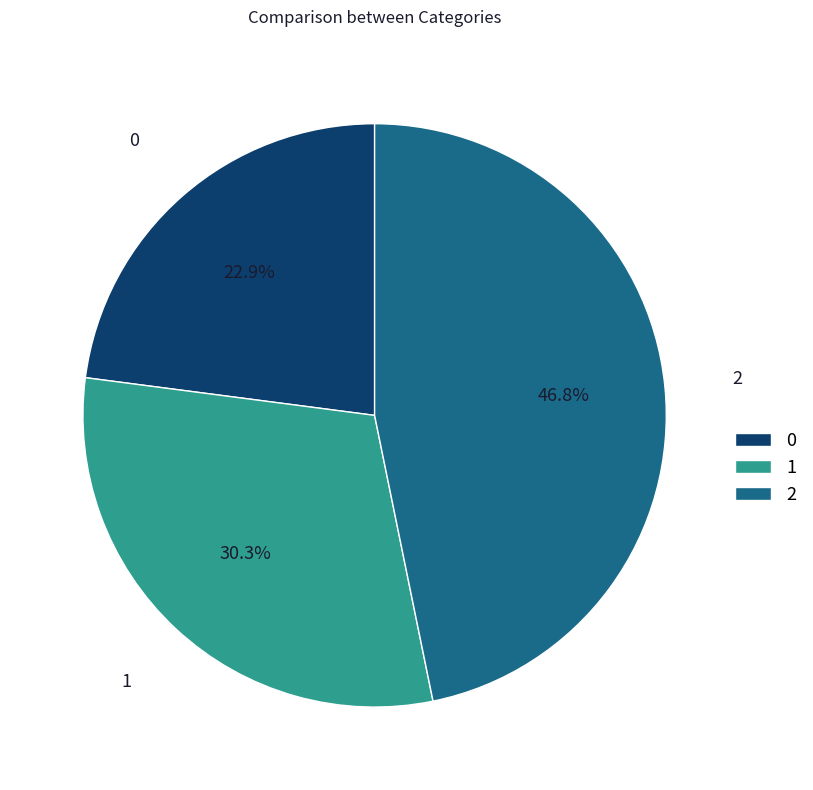

Does 2 represent more than half of the total?

No